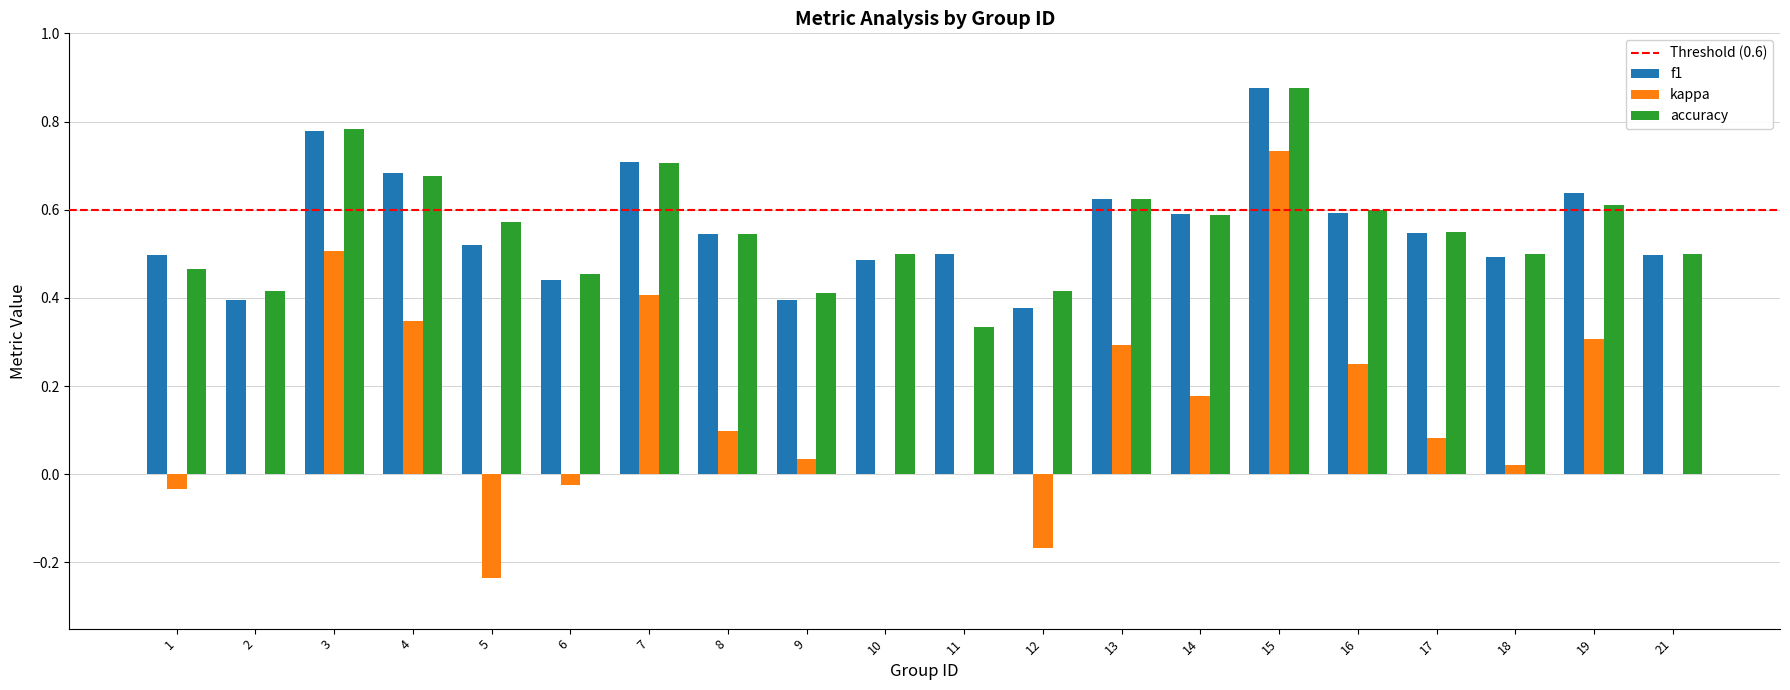

Is it true that accuracy equals 0.5 at 1?

True